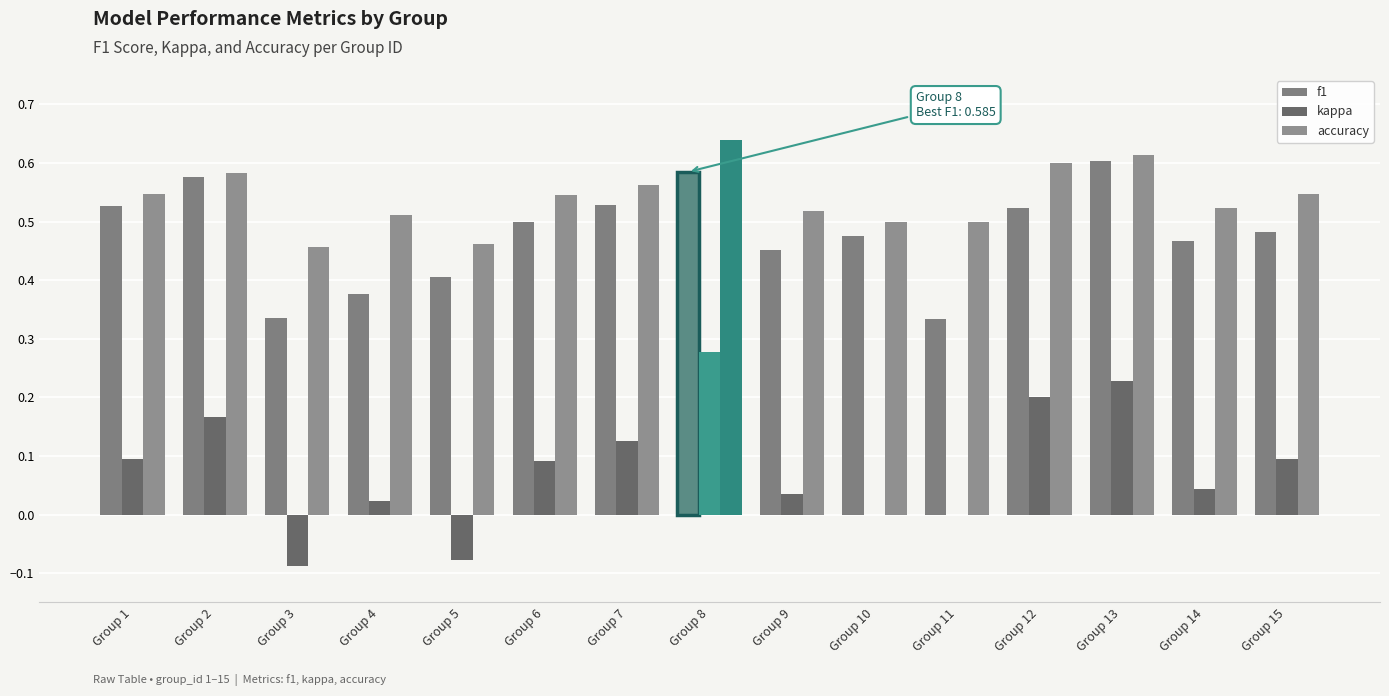

How many data points does each series have?

15